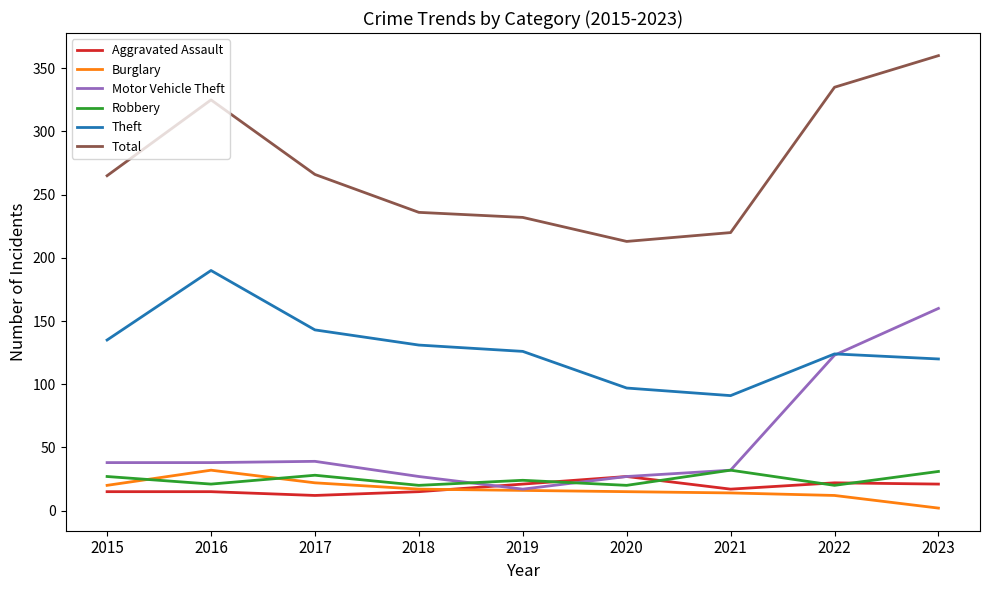

True or false: Theft and Burglary cross at least once.

False